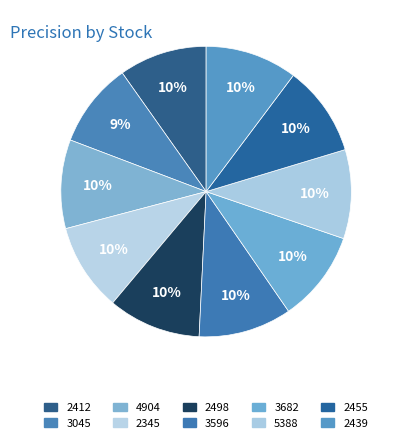

Is there any slice that represents more than half of the pie?

No